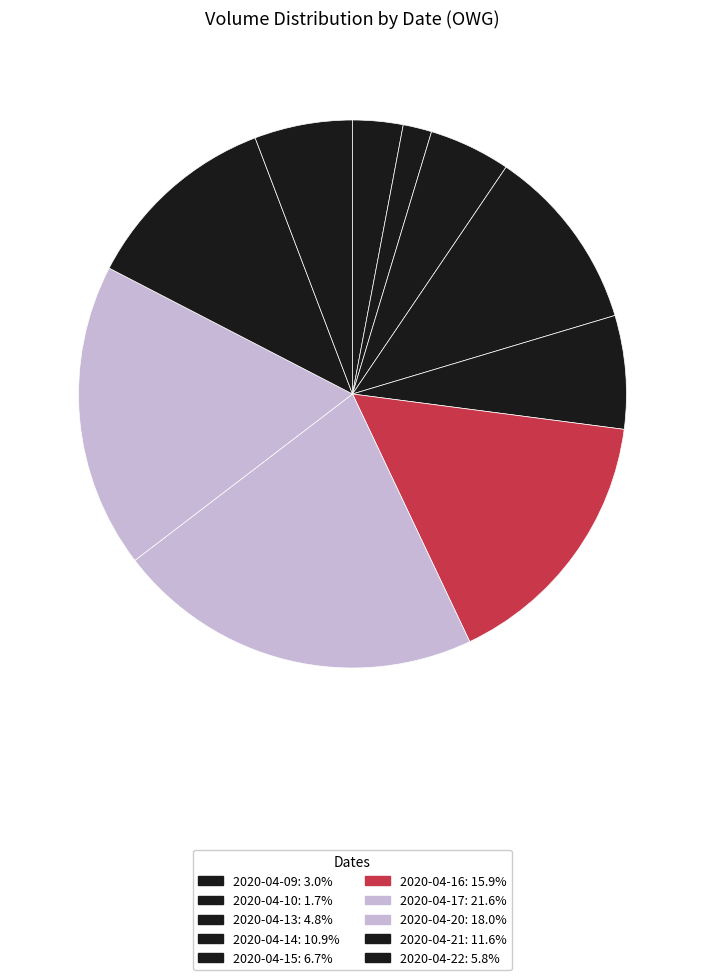

What percentage is the 2020-04-22 slice, to the nearest percent?

6%